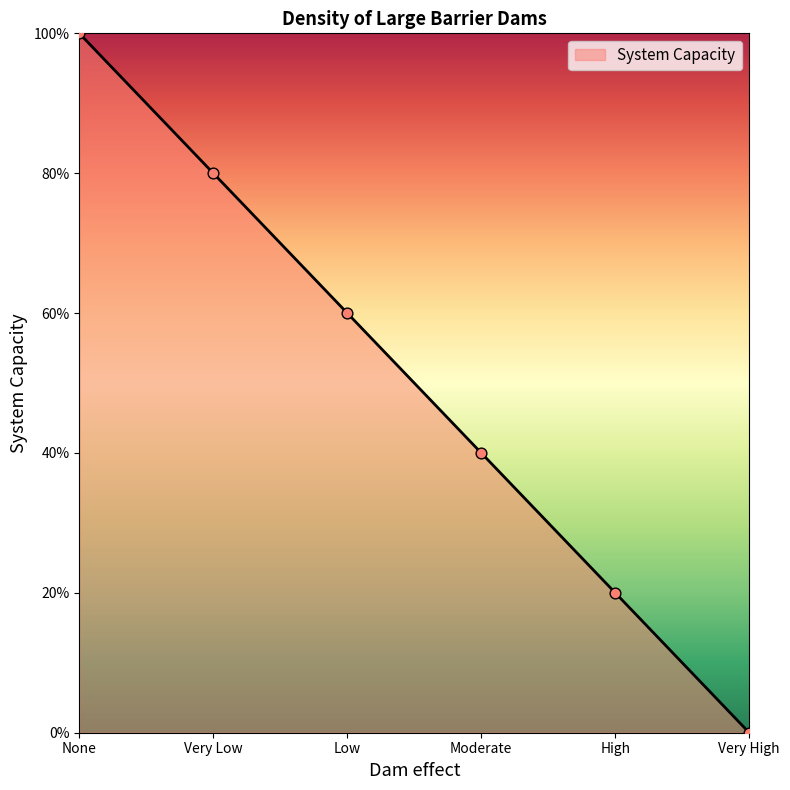

Between High and None, which is larger?

None